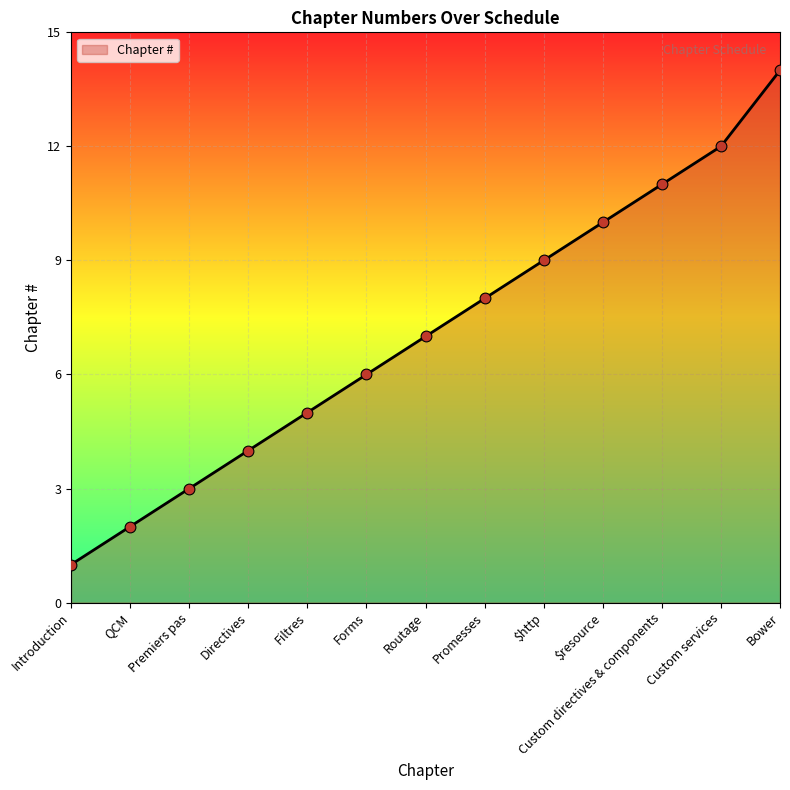

Between Filtres and Custom services, which is larger?

Custom services